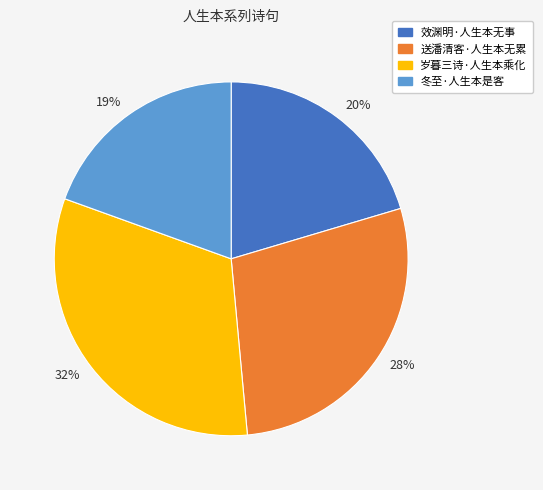

To the nearest percent, what is the average slice percentage?

25%